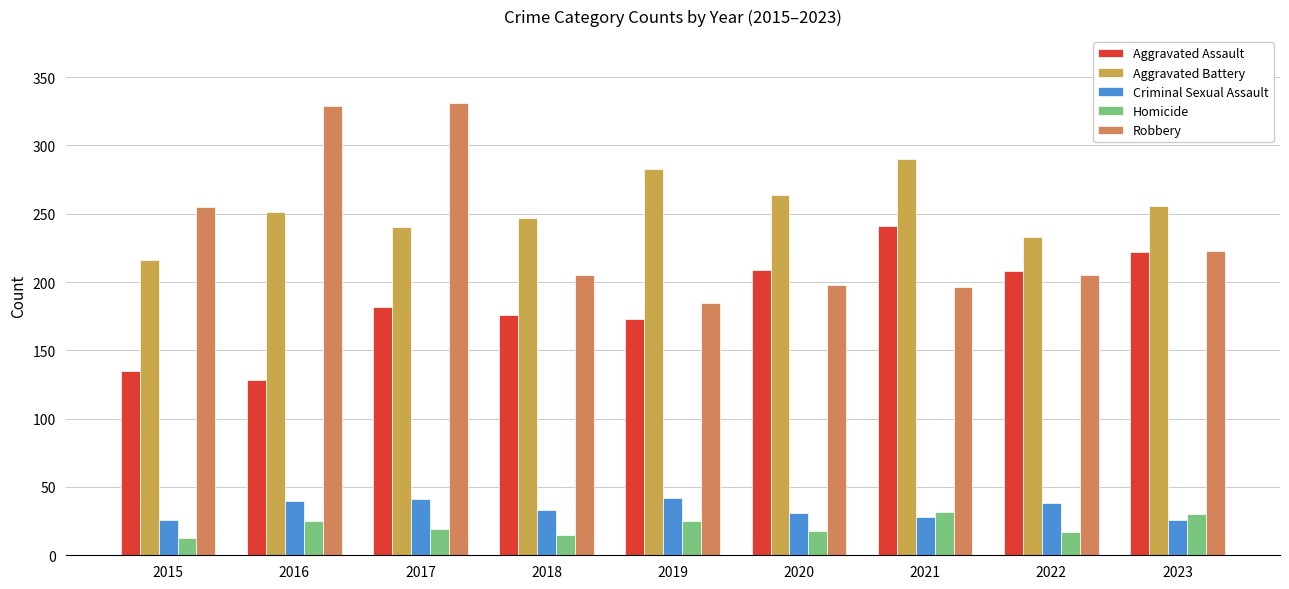

How many series are shown in this chart?

5